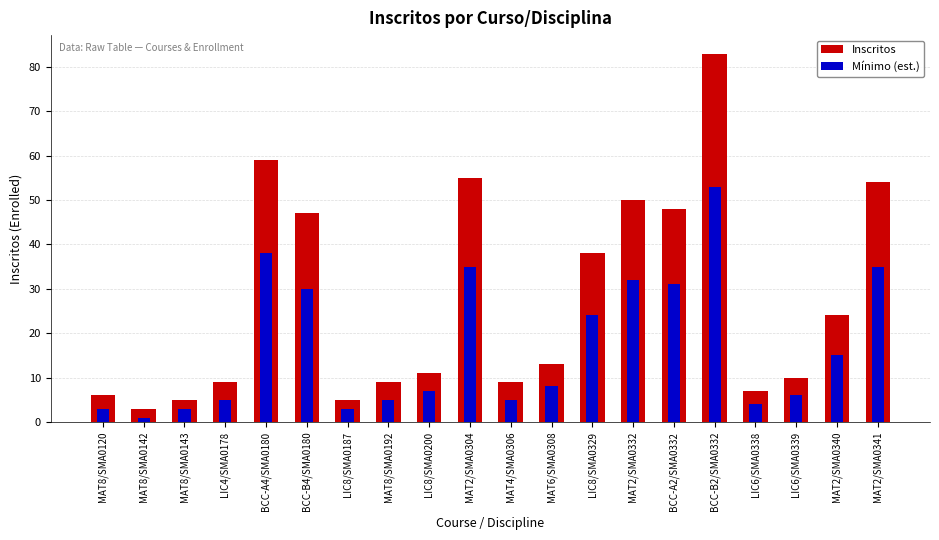

What is the approximate value of Mínimo (est.) at LIC8/SMA0329?

24